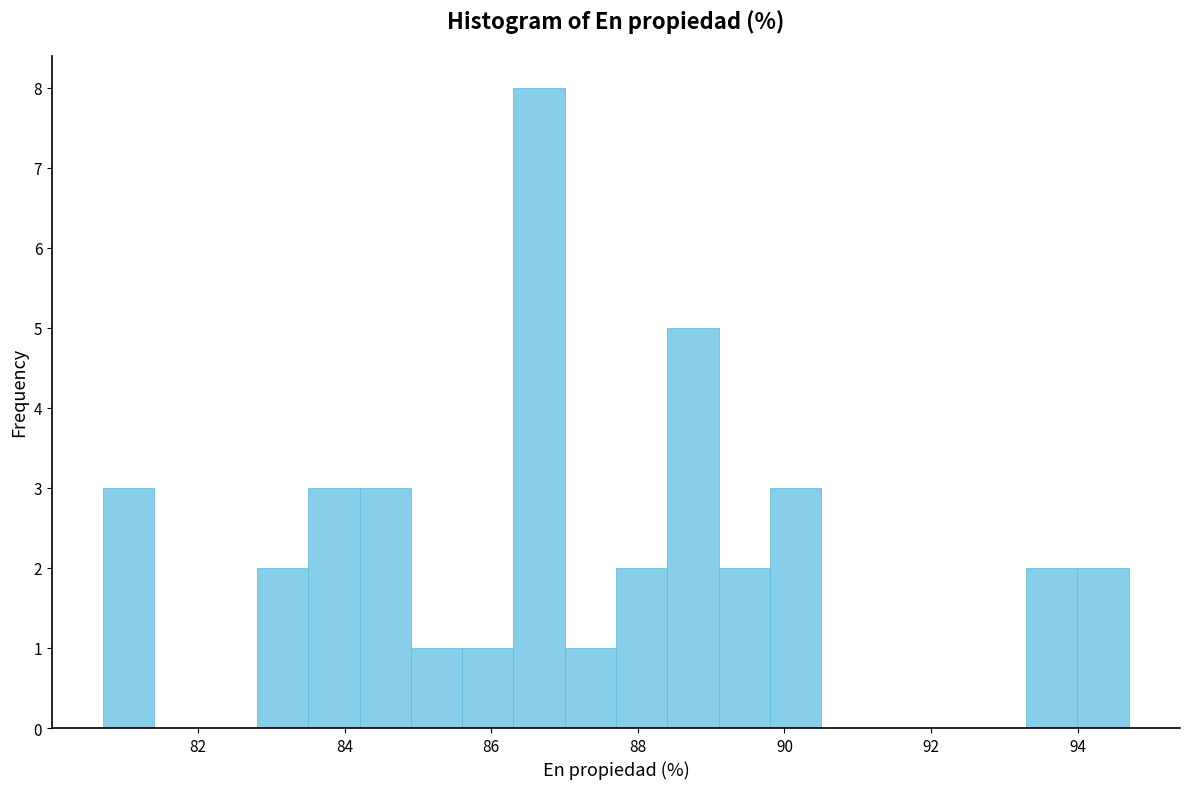

Around what value on the x-axis is the tallest bar? Give the approximate position of its centre, as read against the axis.

86.6